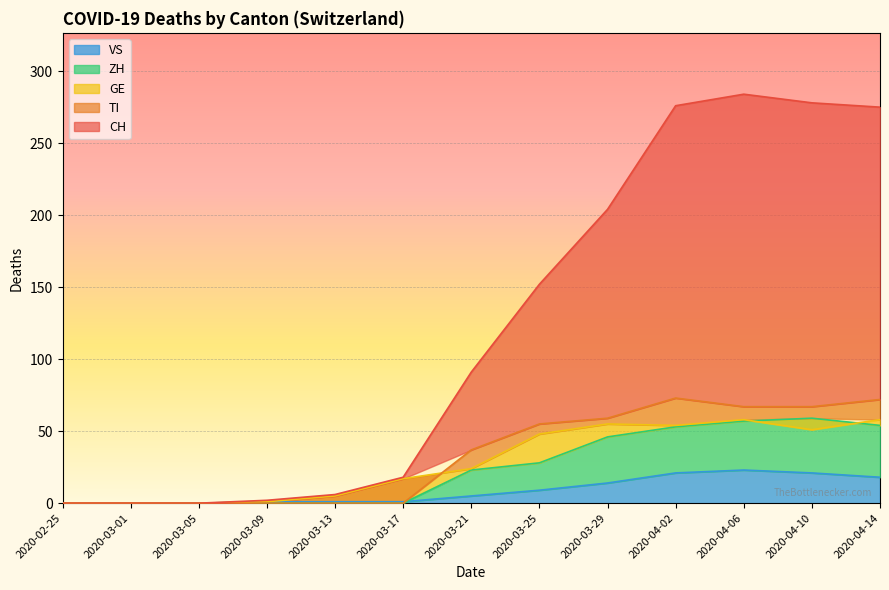

What is the sum of all VS values?

114